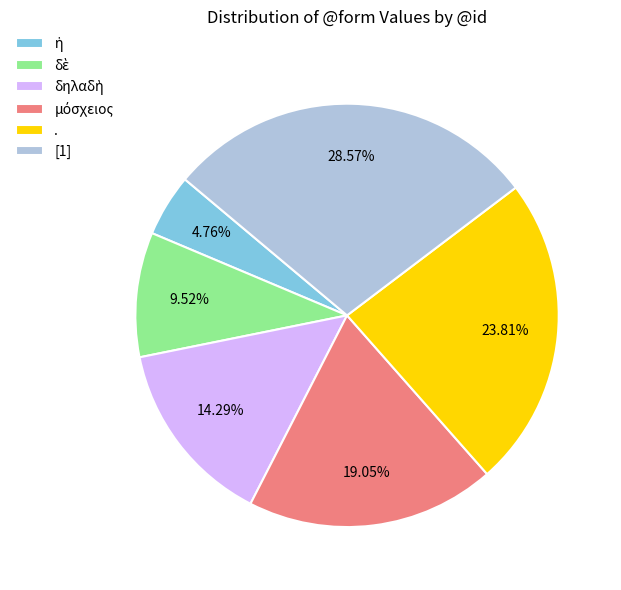

Is there any slice that represents more than half of the pie?

No